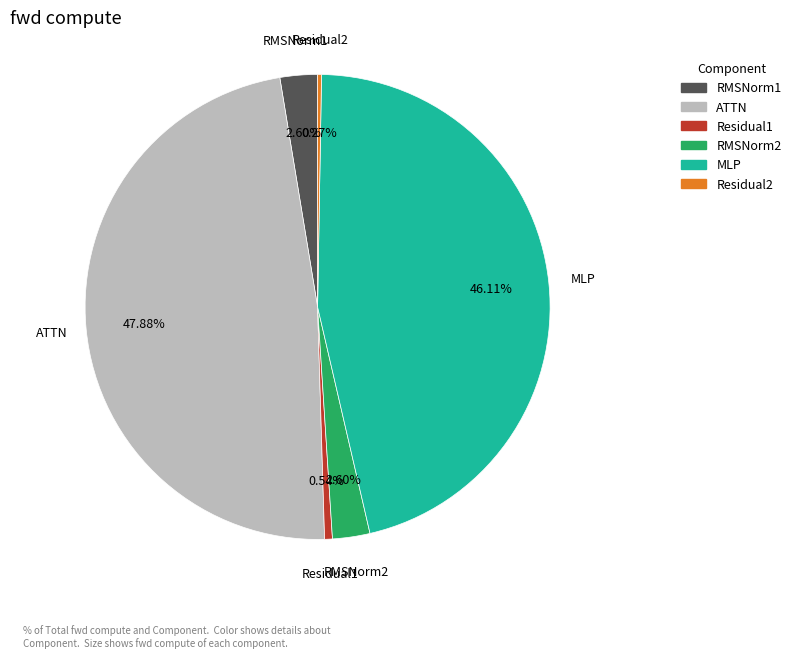

Is the sum of RMSNorm2 and RMSNorm1 greater than half?

No